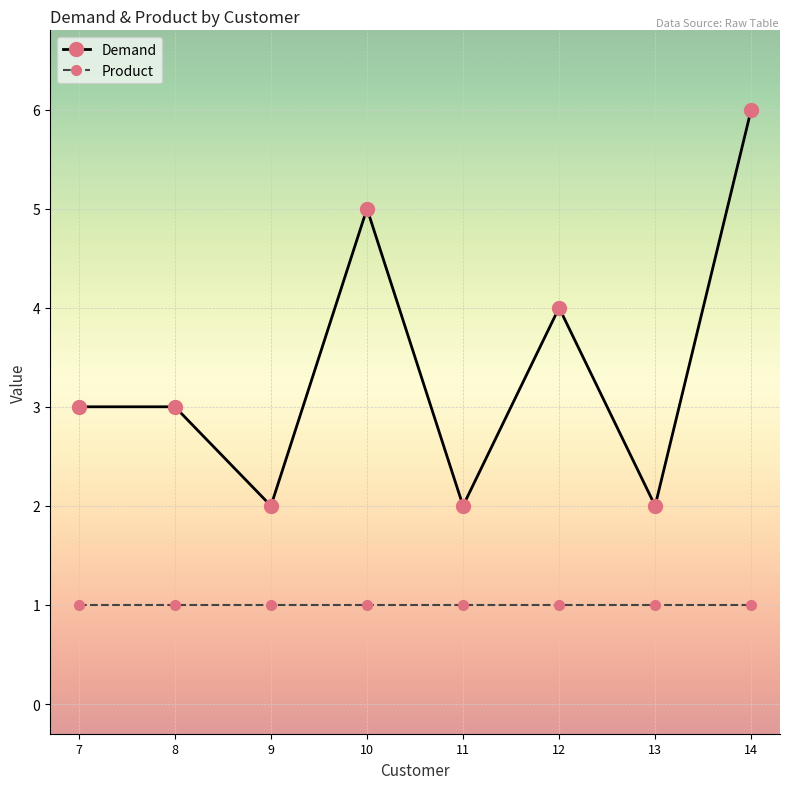

Which series has the widest spread of values?

Demand